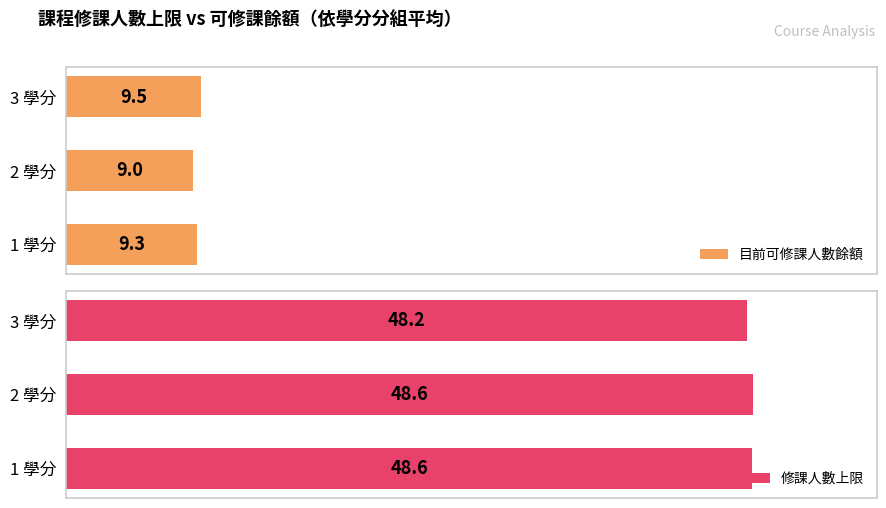

At which label is 修課人數上限 closest to 48?

3 學分